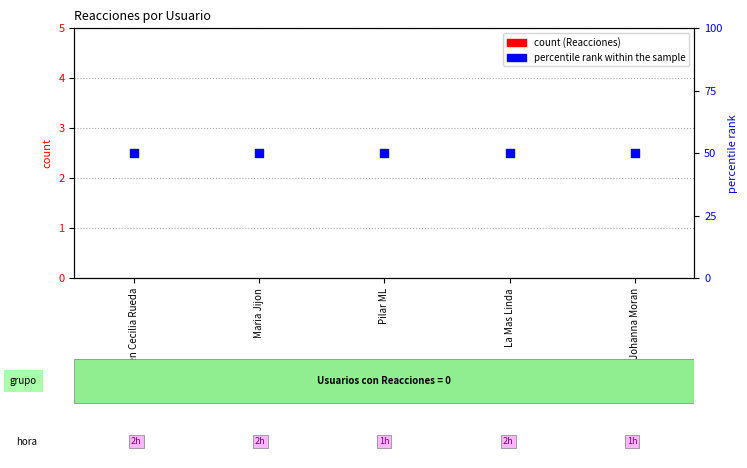

What are all the series names shown in the legend?

Reacciones, percentile rank within the sample